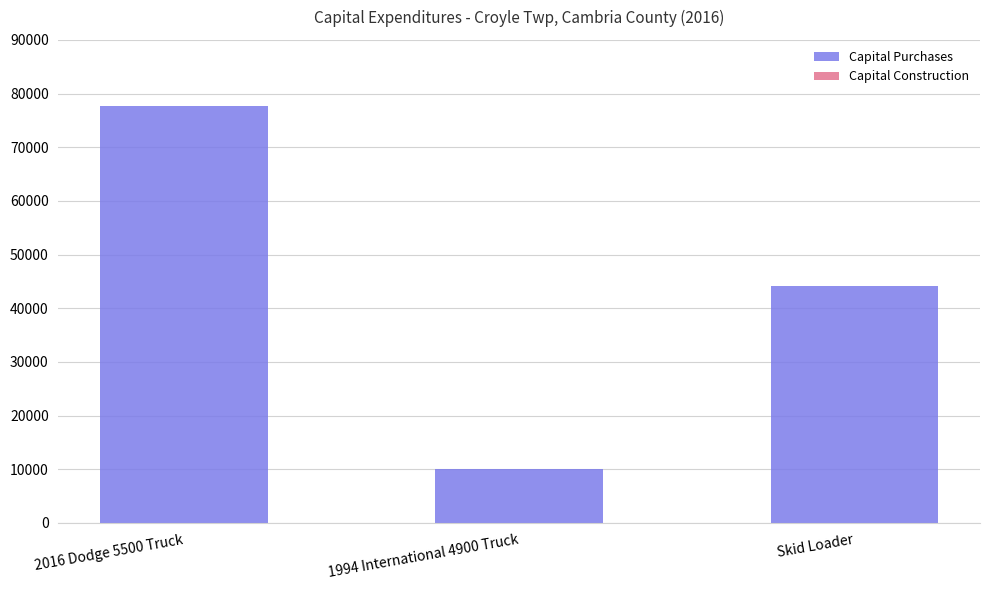

What is the greatest value displayed?

77732